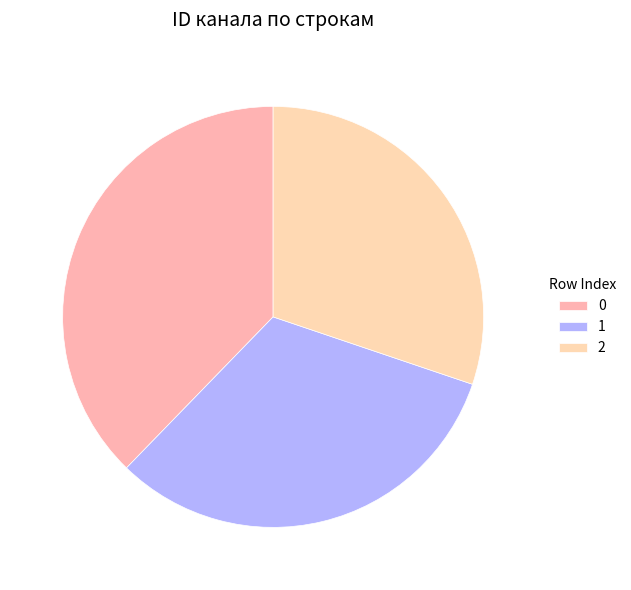

Rank the categories by value from highest to lowest.

0, 1, 2